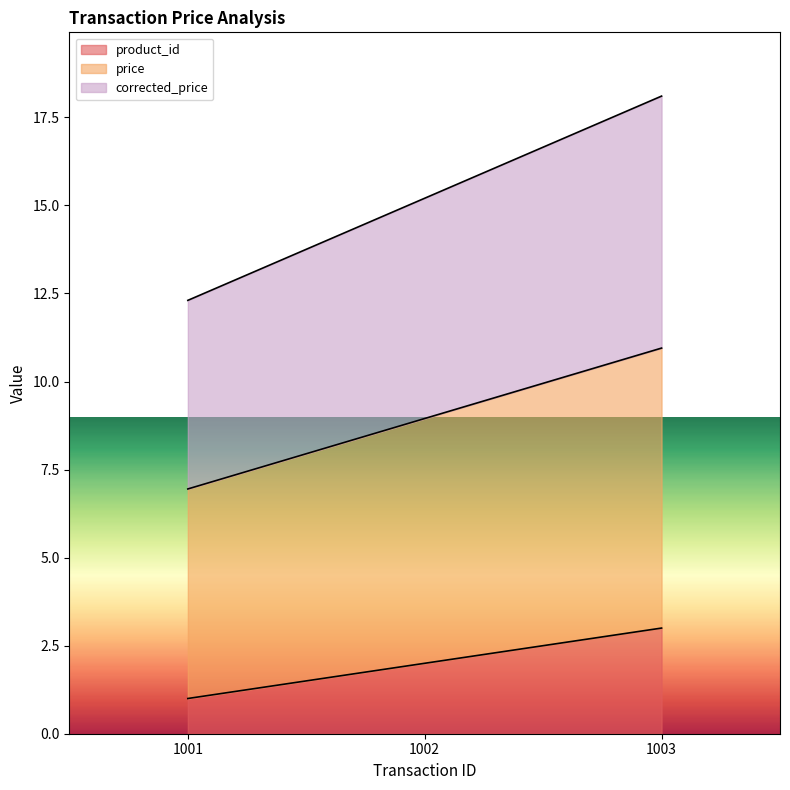

Reading left to right, extract all data points from this chart.

product_id: 1.0	2.0	3.0
price: 7.0	8.9	10.9
corrected_price: 12.3	15.2	18.1